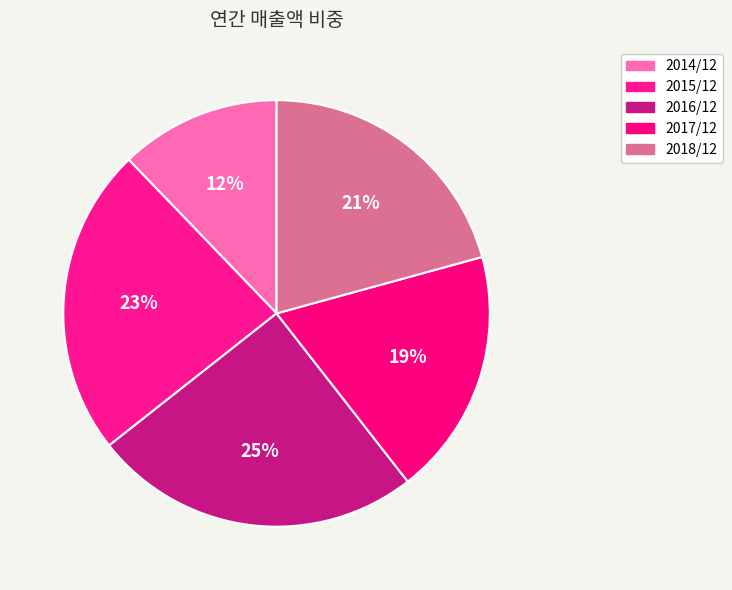

How many slices are in this pie chart?

5